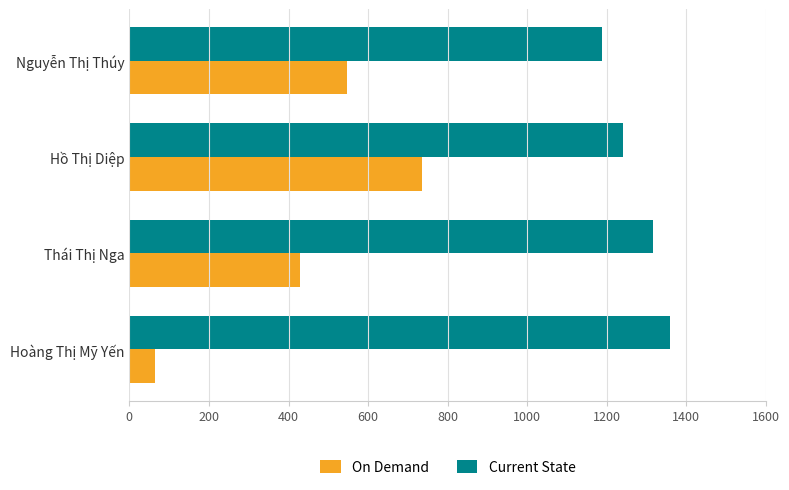

List the labels in order of Current State value, largest first.

Hoàng Thị Mỹ Yến, Thái Thị Nga, Hồ Thị Diệp, Nguyễn Thị Thúy